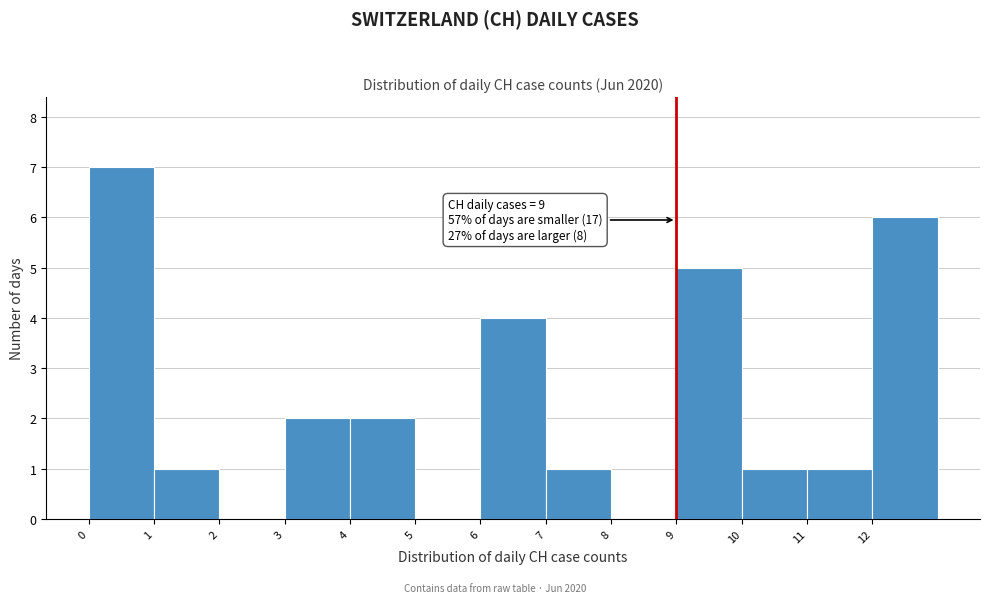

Which range on the x-axis has the tallest bar?

0 to 1